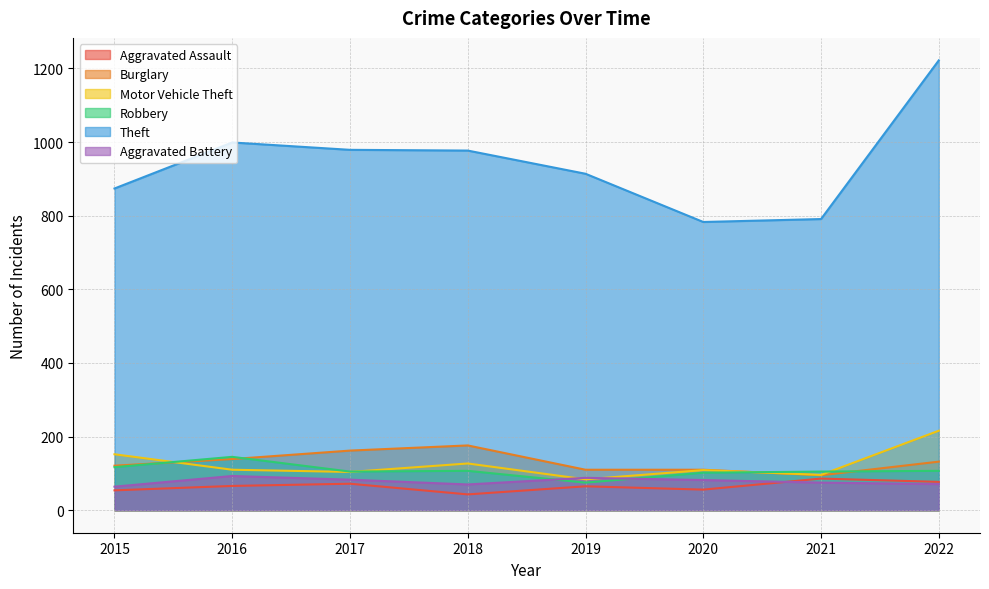

Read the Robbery value at 2021.

105